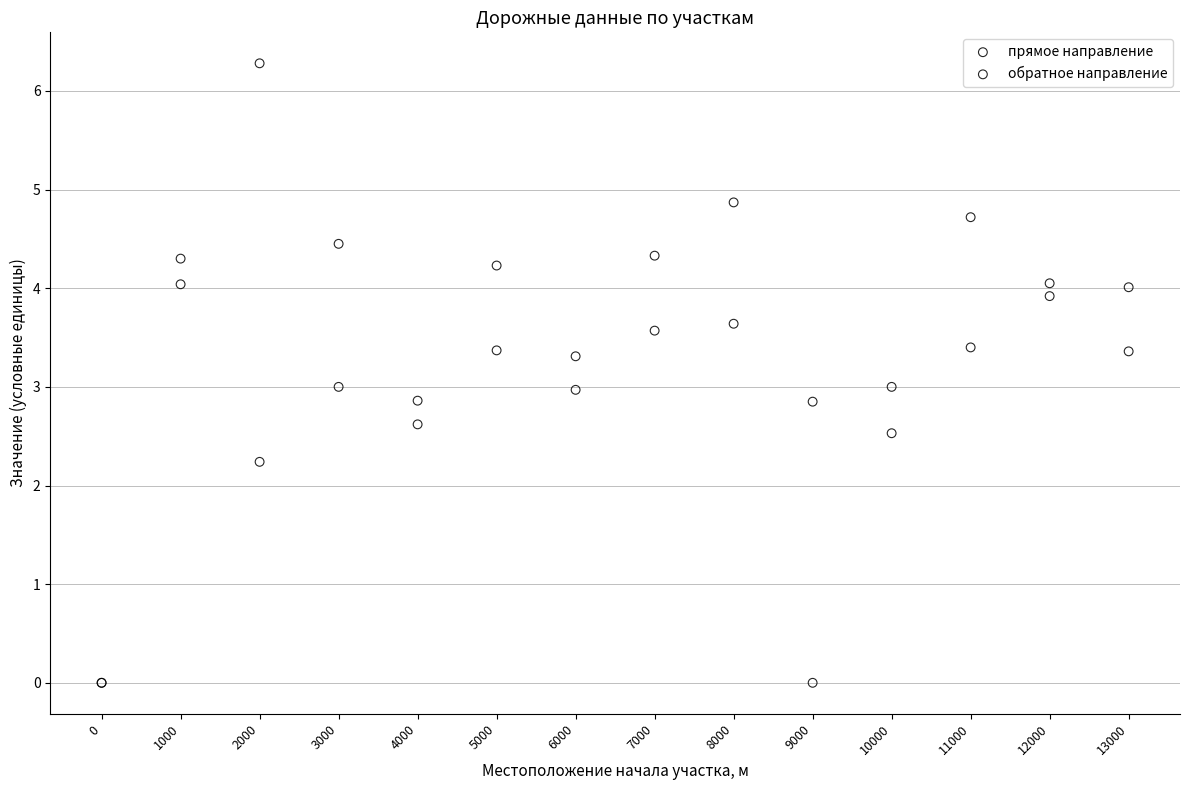

In the обратное направление series, what Y value is closest to 2?

2.2